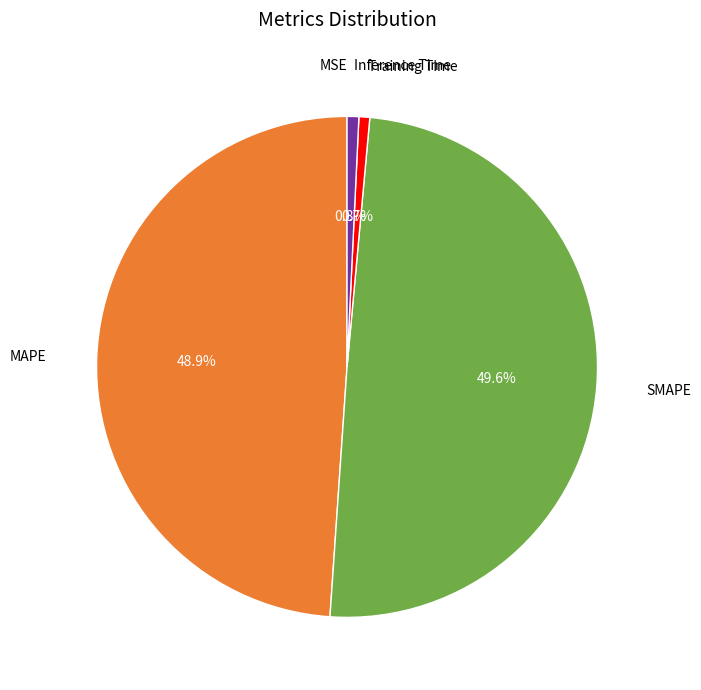

Does Inference Time represent more than half of the total?

No